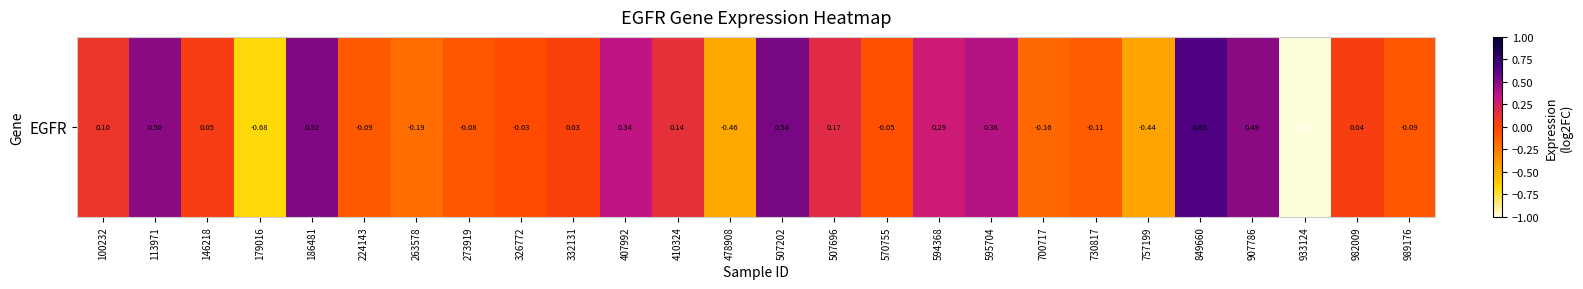

How many series are shown in this chart?

1